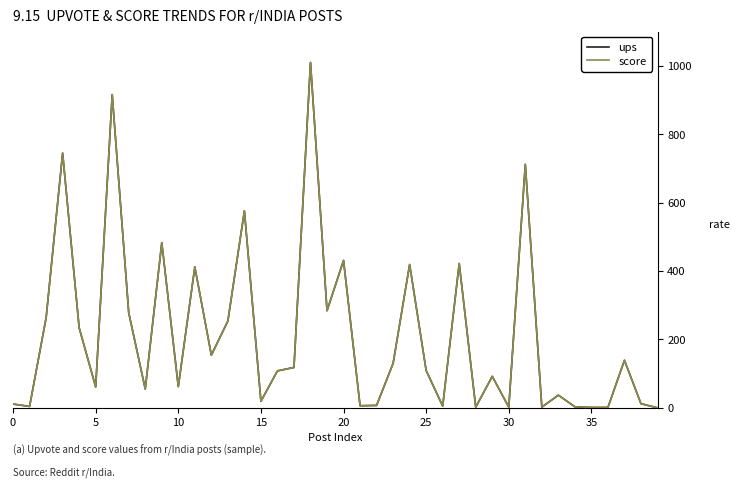

Does the chart display data point markers on the line(s)?

No